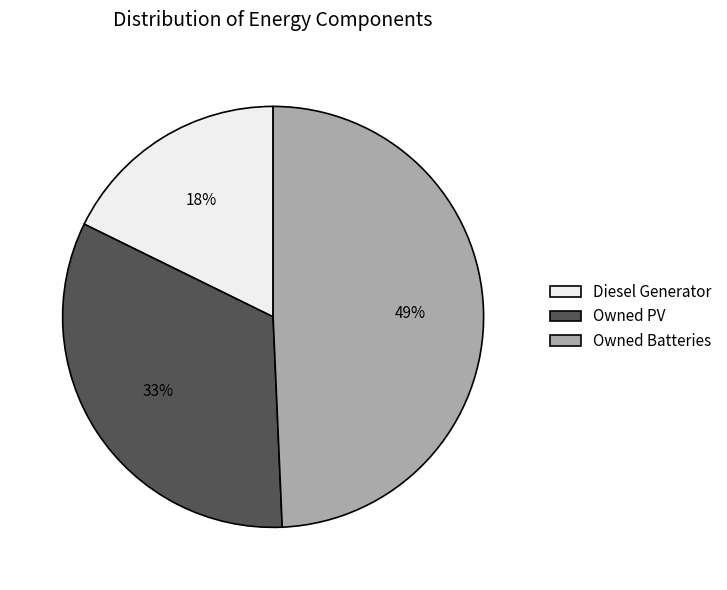

Between Diesel Generator and Owned Batteries, which is larger?

Owned Batteries